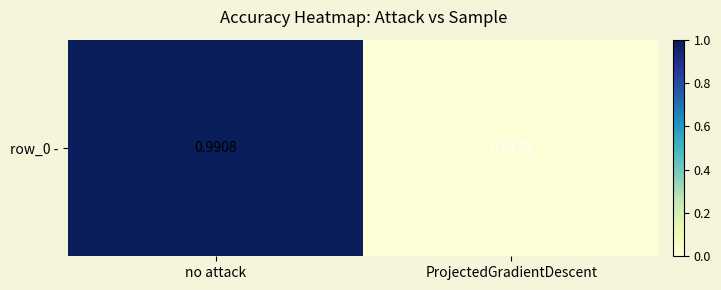

How many categories are shown in the chart?

2